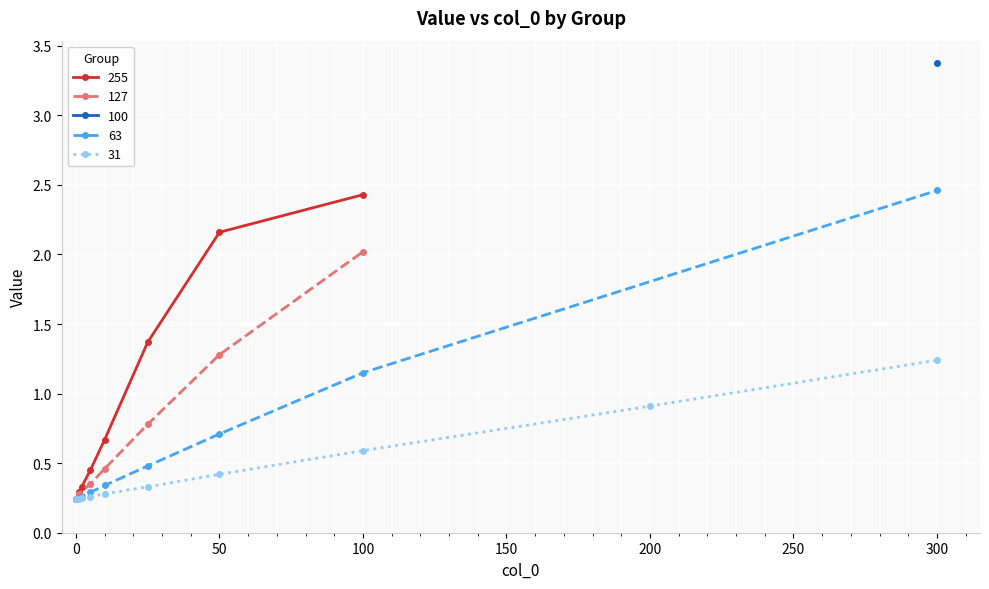

True or false: 31 has a value of 0.9 at 200.

True